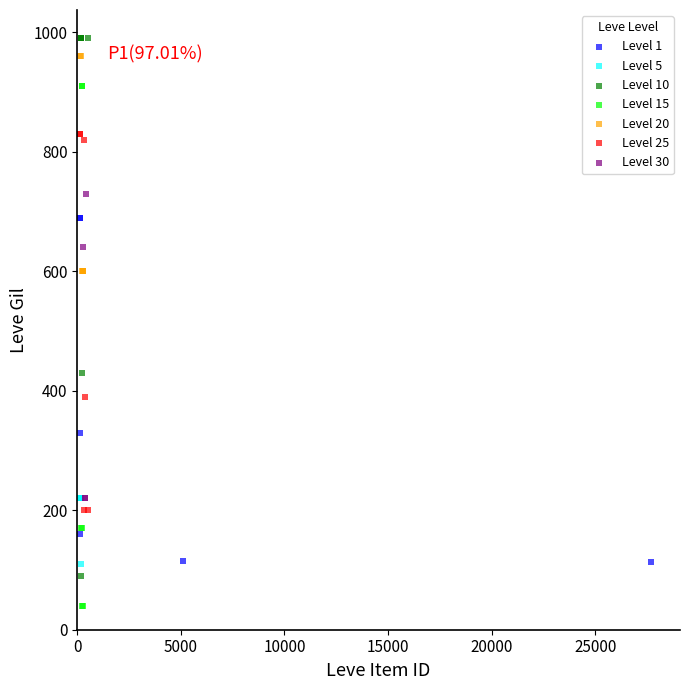

Which series contains the lowest Y value?

Level 15